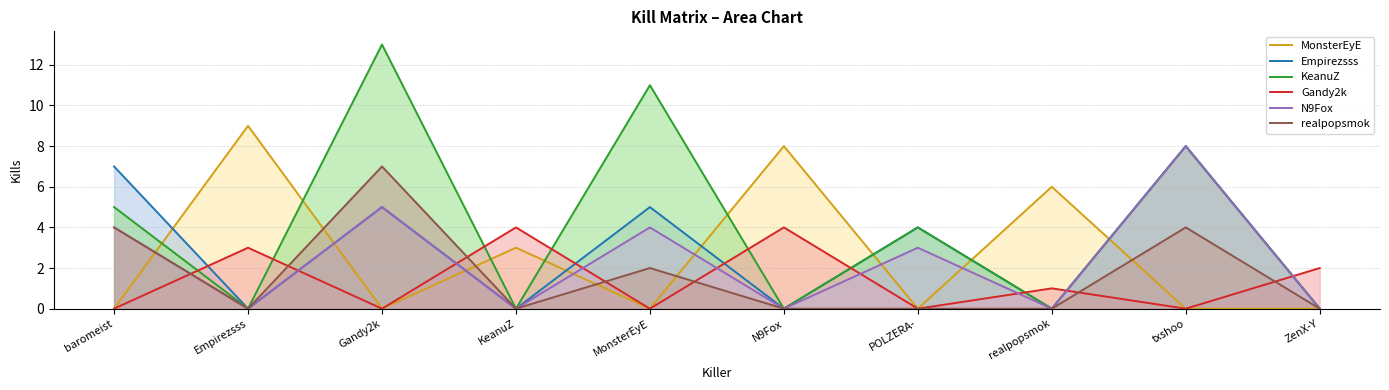

What is the sum of the Empirezsss values at baromeist and KeanuZ?

7